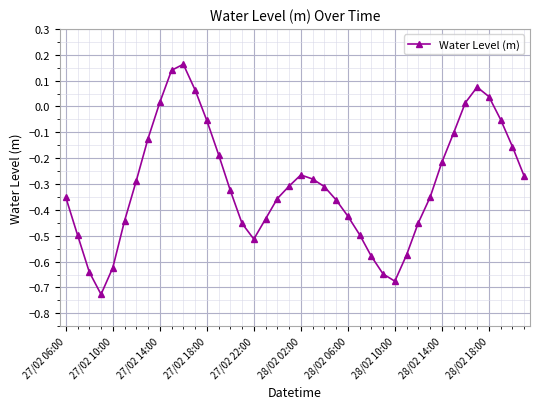

True or false: the data has more than 0 interior local peaks.

True